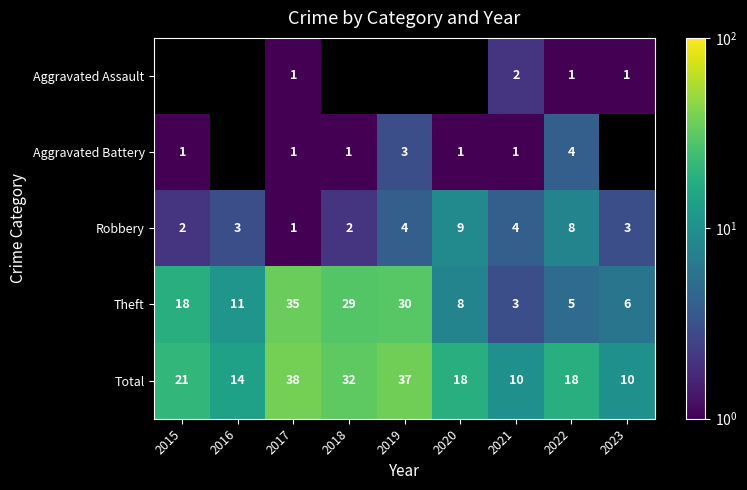

The value of Total at 2017 is 38. True or false?

True